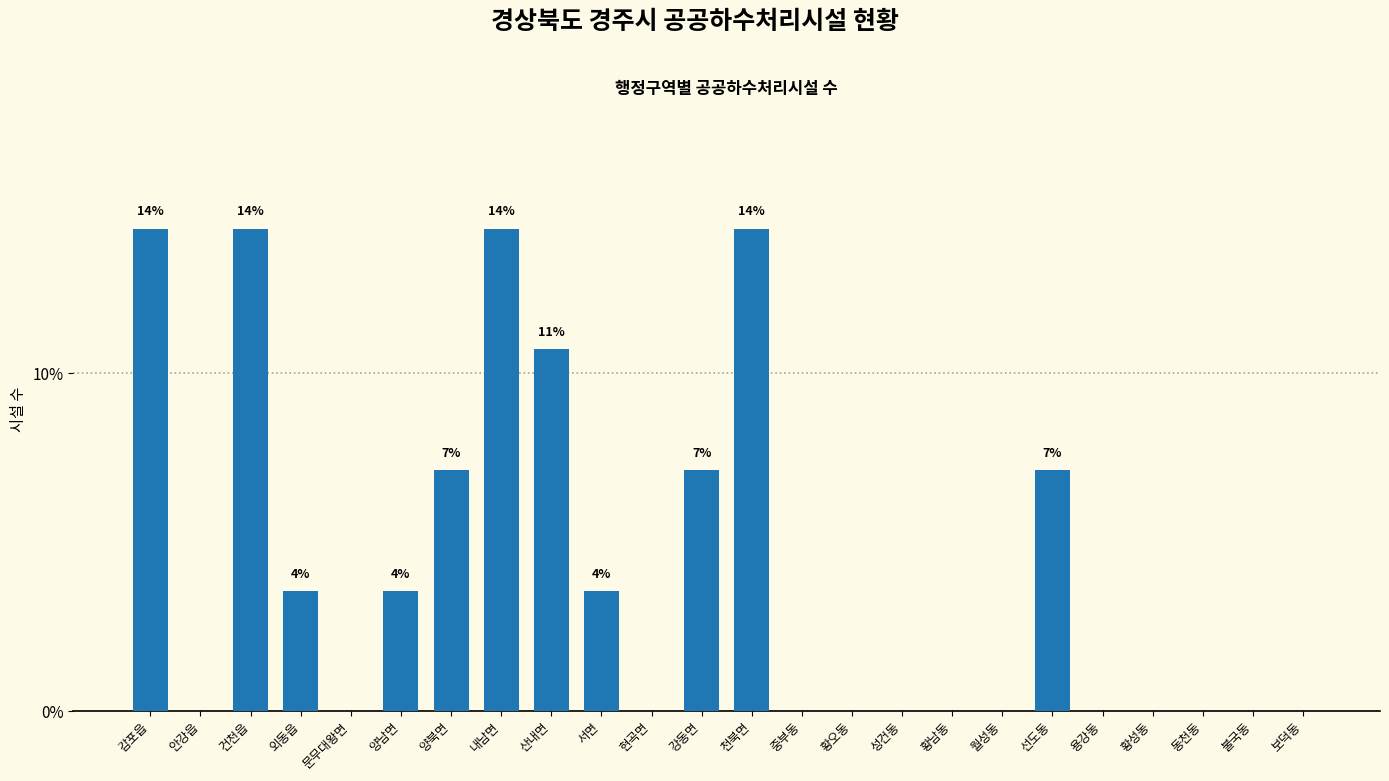

Reading left to right, what are all the values shown in this chart?

감포읍=14.3	안강읍=0.0	건천읍=14.3	외동읍=3.6	문무대왕면=0.0	양남면=3.6	양북면=7.1	내남면=14.3	산내면=10.7	서면=3.6	현곡면=0.0	강동면=7.1	천북면=14.3	중부동=0.0	황오동=0.0	성건동=0.0	황남동=0.0	월성동=0.0	선도동=7.1	용강동=0.0	황성동=0.0	동천동=0.0	불국동=0.0	보덕동=0.0